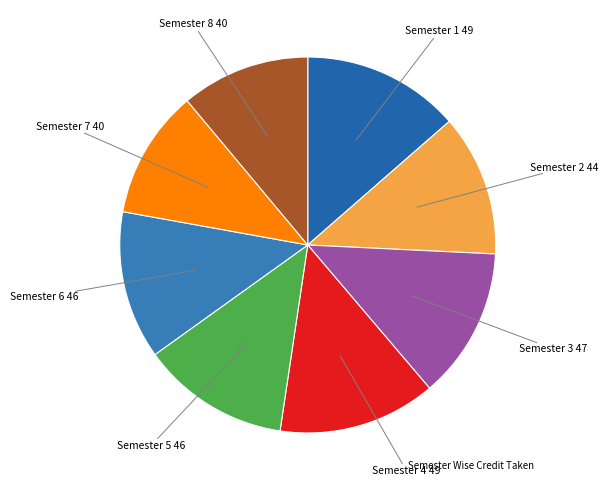

How many segments does this pie chart have?

8